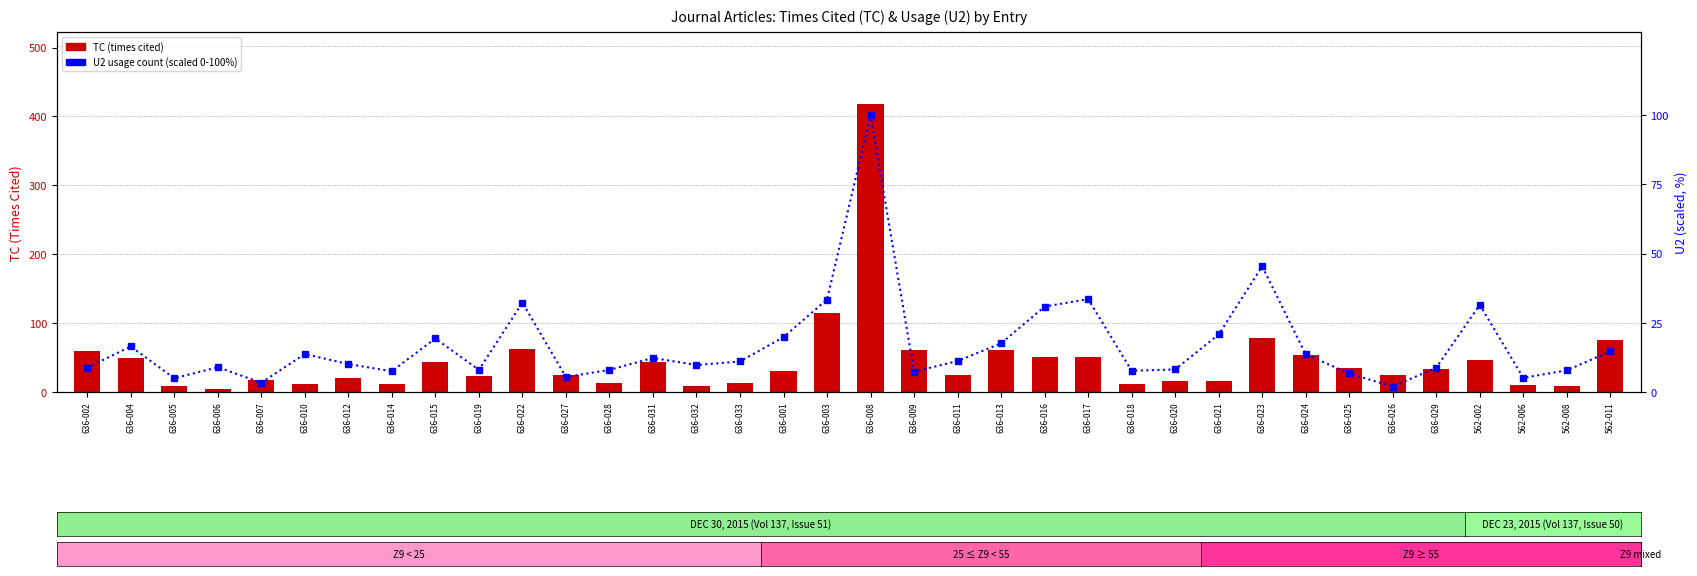

The U2 (usage, scaled 0-100) series shows 9.7 at 562-011. True or false?

False